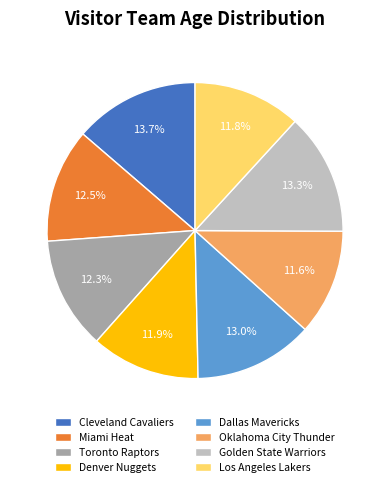

True or false: Toronto Raptors accounts for 19% of the total.

False